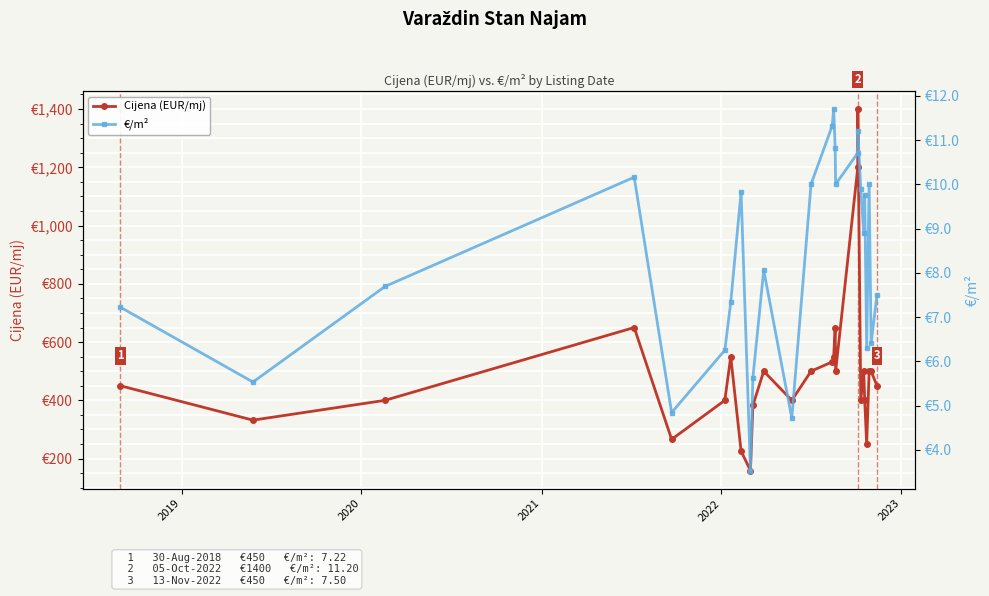

How many distinct data groups are displayed?

2